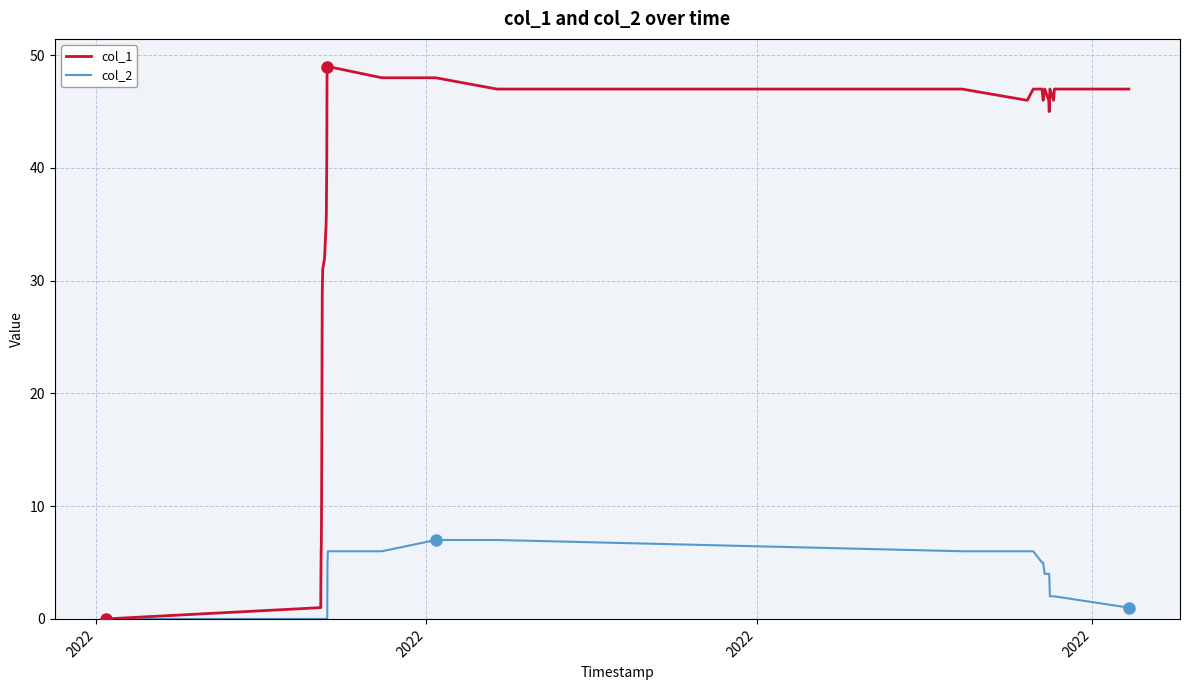

Which series has the largest total across all categories?

col_1